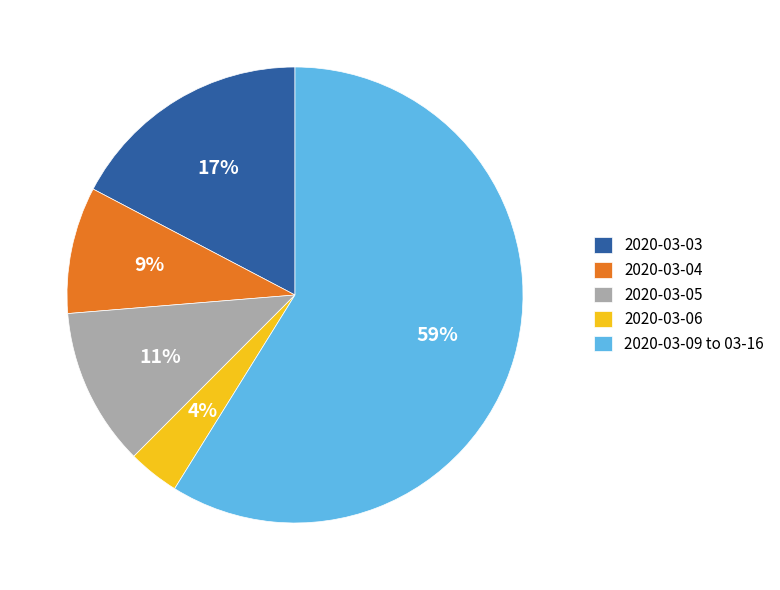

Approximately how many times larger is the value at 2020-03-05 compared to 2020-03-03?

0.6